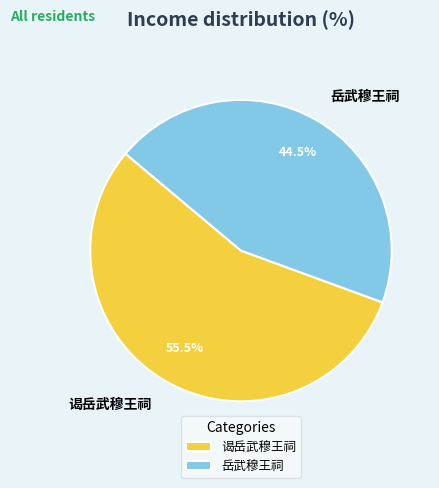

Which slice is the largest?

谒岳武穆王祠